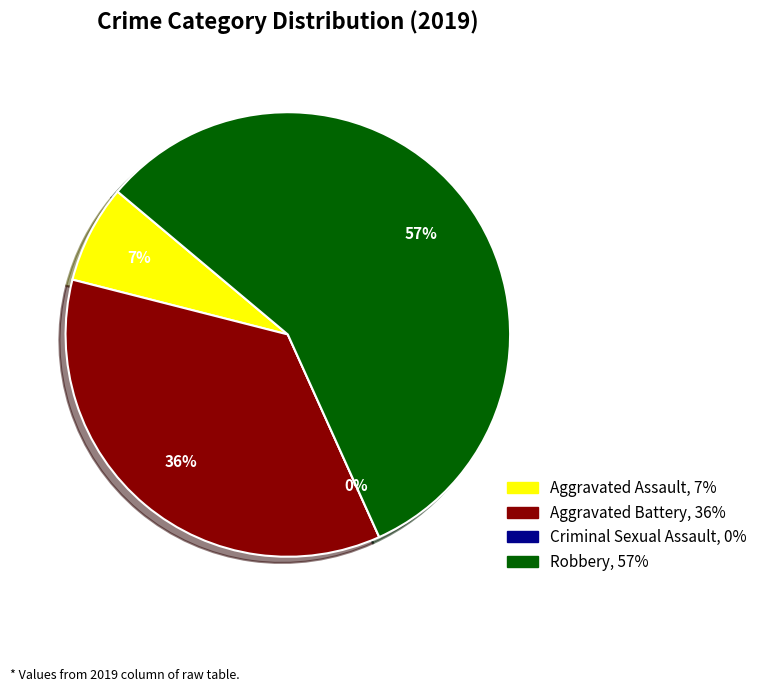

Combined, do Aggravated Battery and Aggravated Assault account for over 50%?

No